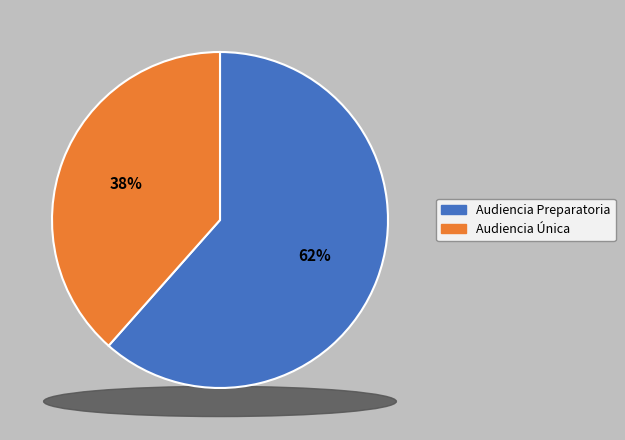

Count the number of slices in the pie.

2